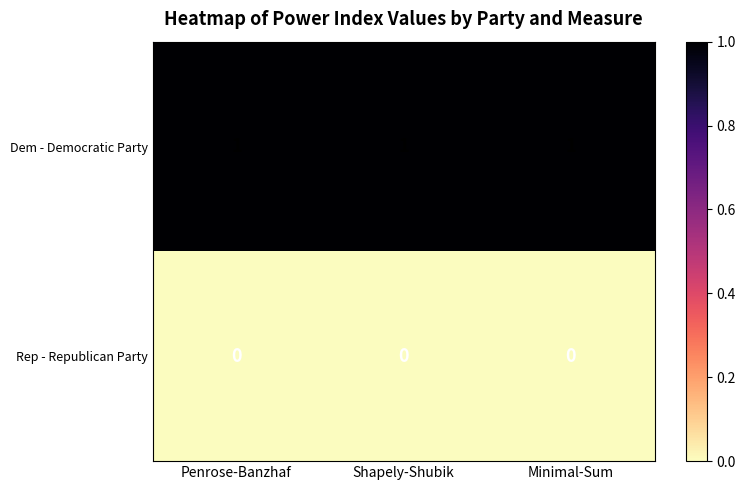

What is the sum of all Dem - Democratic Party values?

3